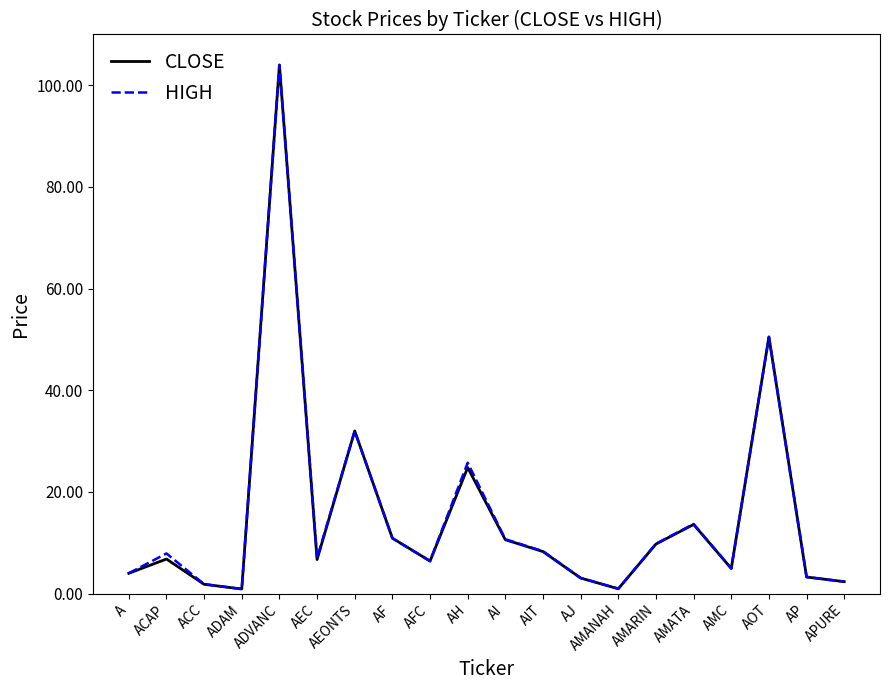

The value of CLOSE at AI is 10.6. True or false?

True